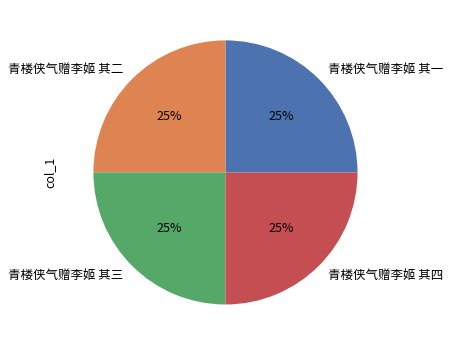

Approximately how many times larger is the value at 青楼侠气赠李姬 其一 compared to 青楼侠气赠李姬 其二?

1.0